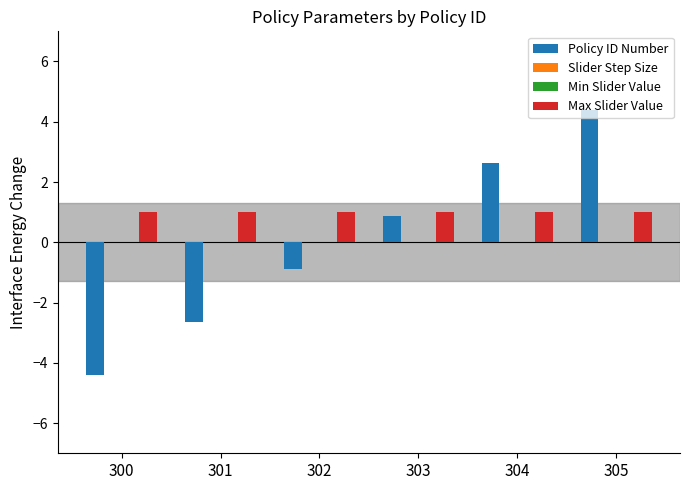

At which category is the sum across all series the highest?

305